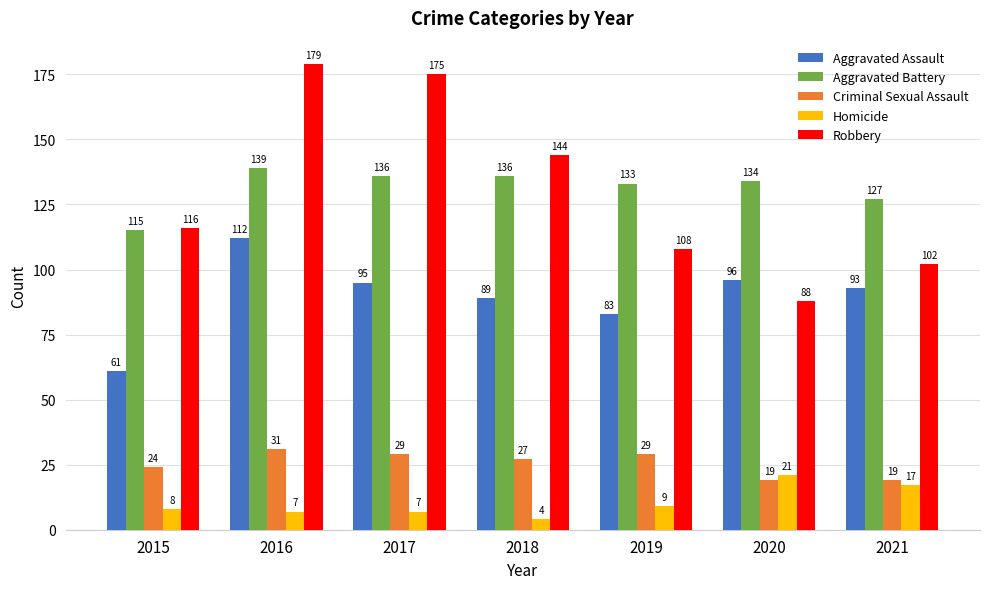

How many bars are there in each group?

5